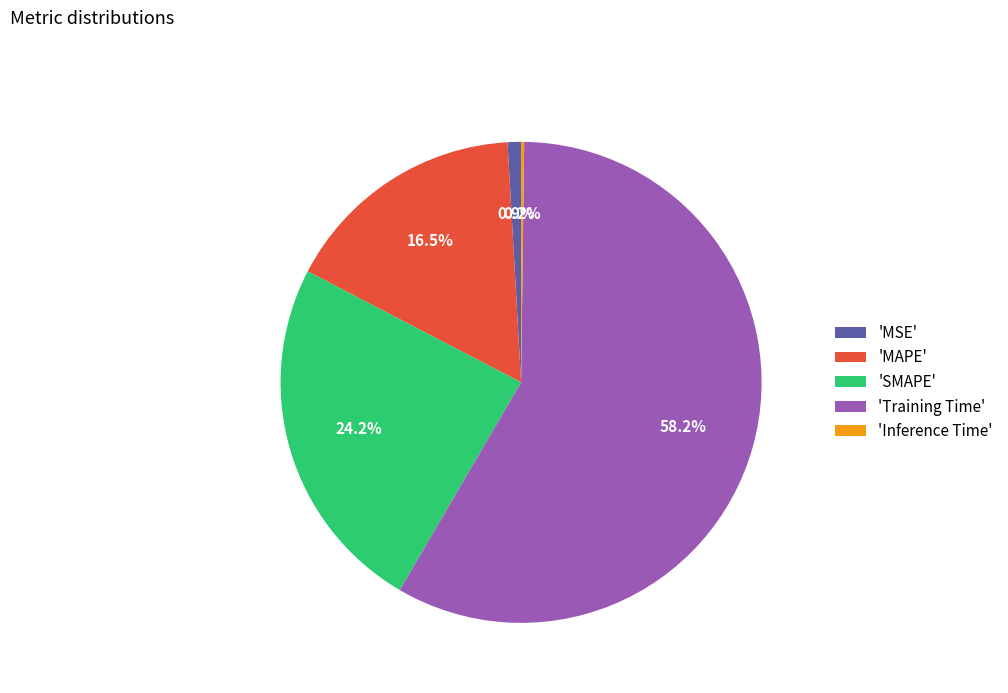

Is the sum of 'SMAPE' and 'MSE' greater than half?

No